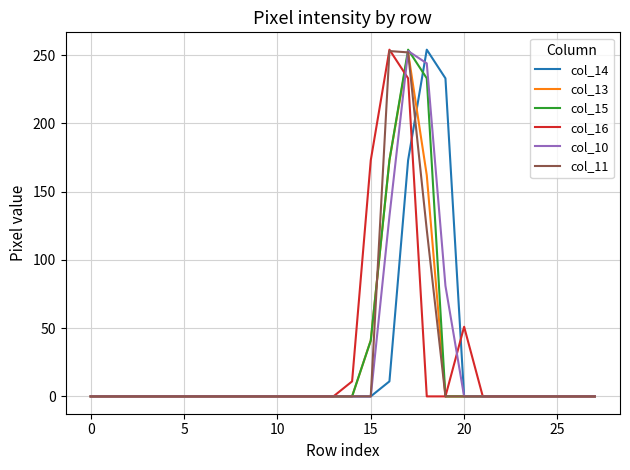

What is the maximum value for col_16?

254